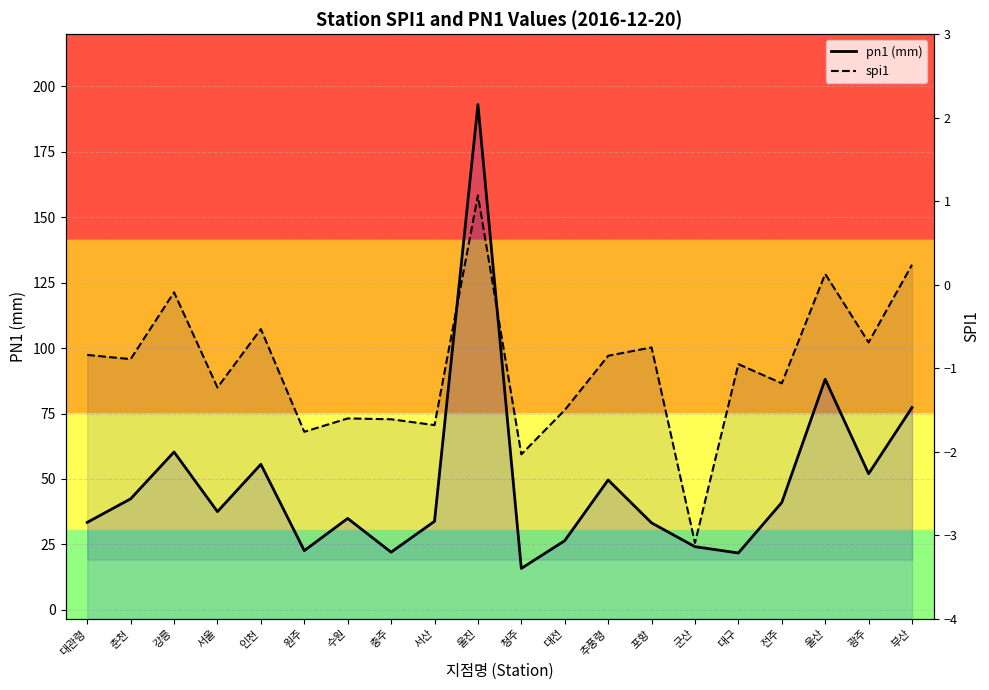

Rank the series at 인천 from lowest to highest value.

spi1, pn1 (mm)